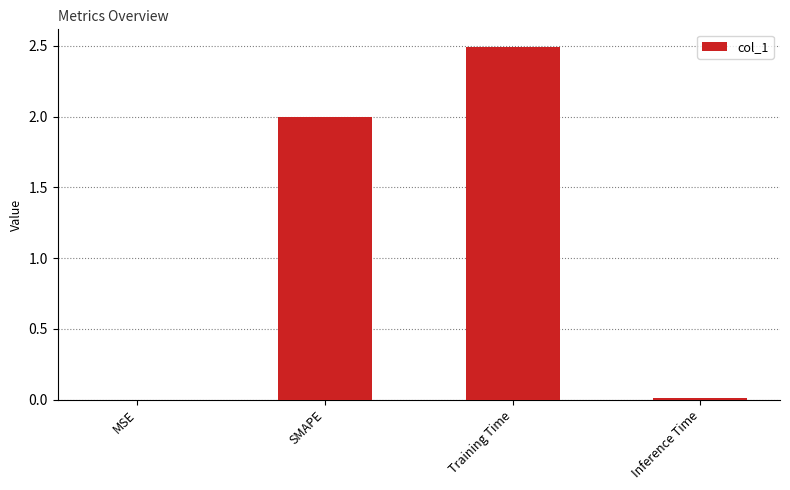

How many data points does each series have?

4